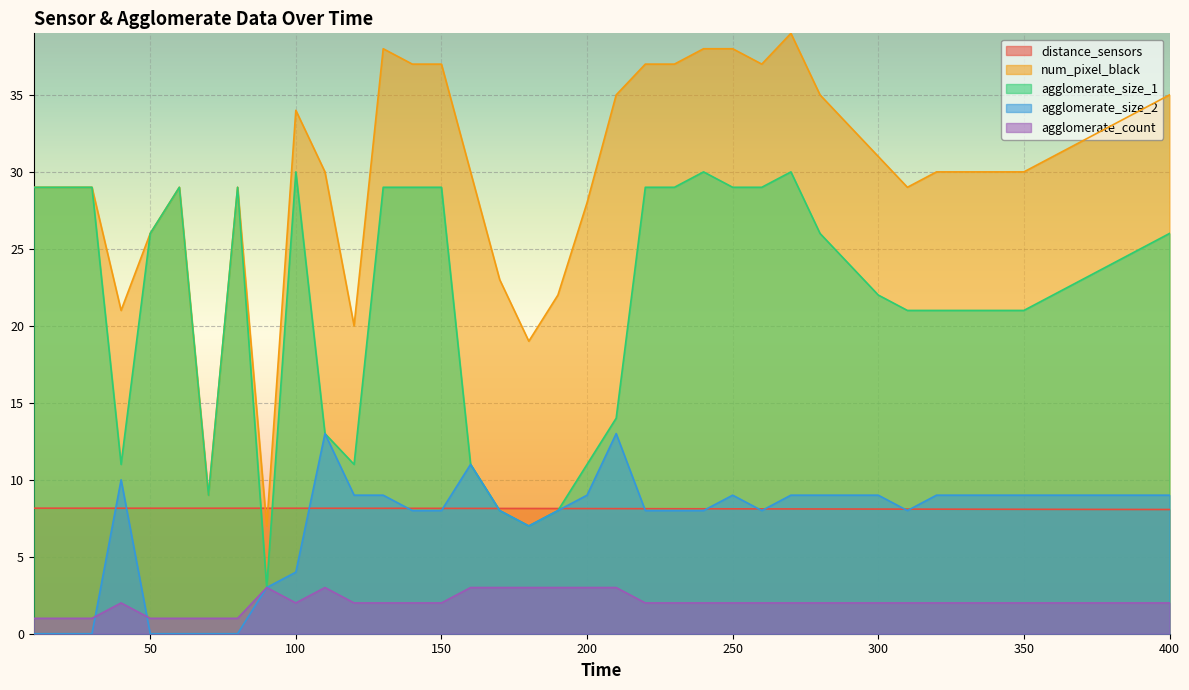

How many data points in agglomerate_size_1 are less than 24?

19